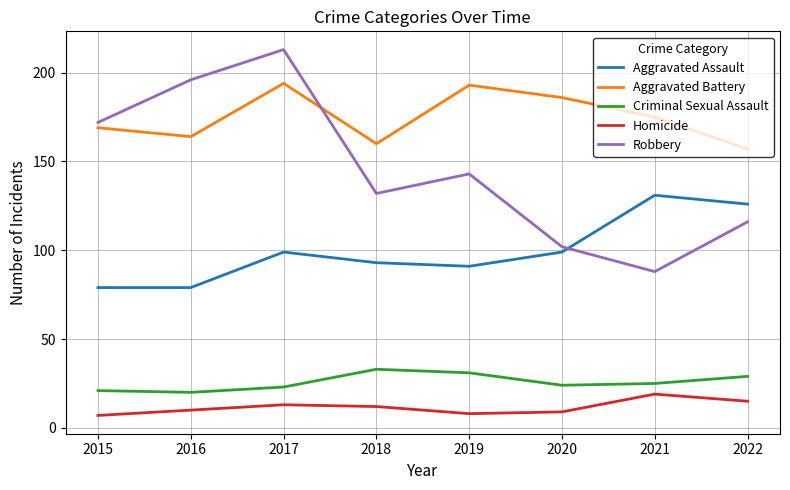

Where is the first local minimum for Robbery?

2018